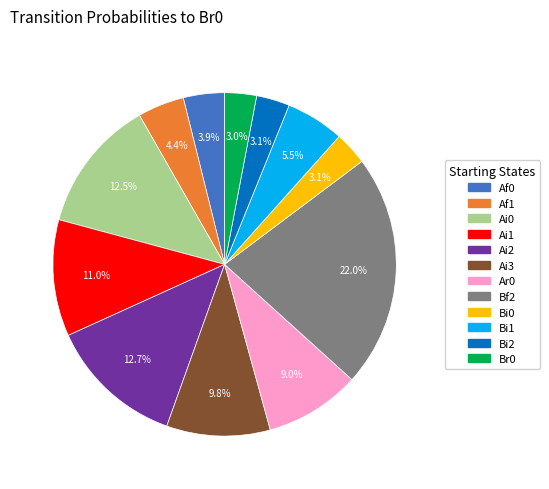

Is there any slice that represents more than half of the pie?

No